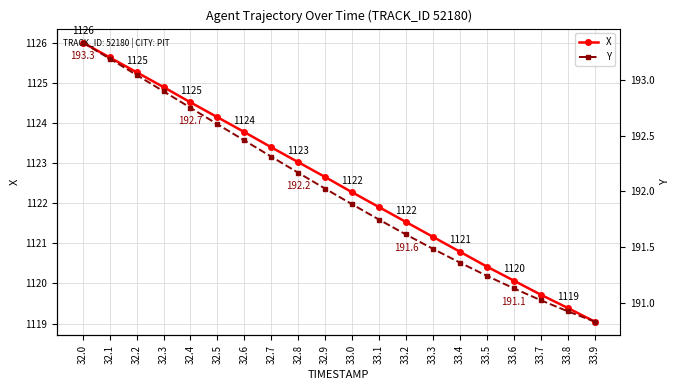

How many series are shown in this chart?

2